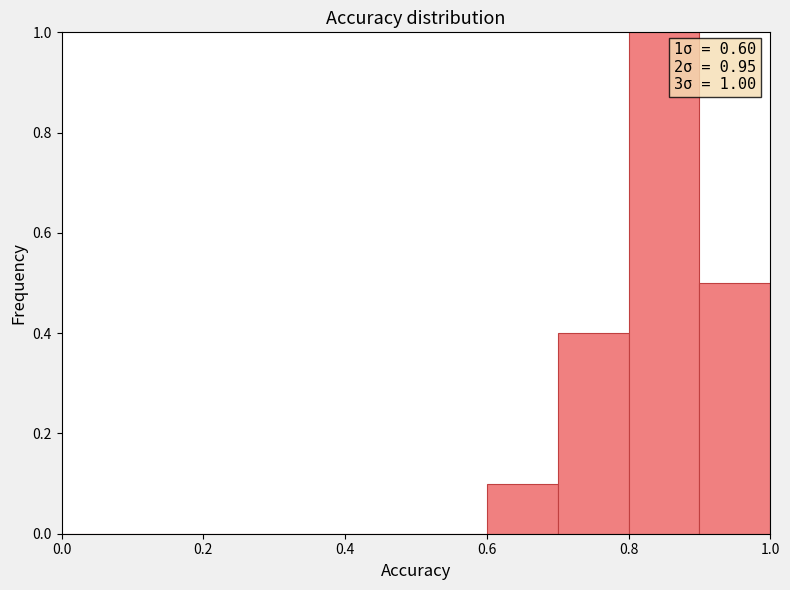

Over which range of the x-axis is the bar tallest?

0.8 to 0.9